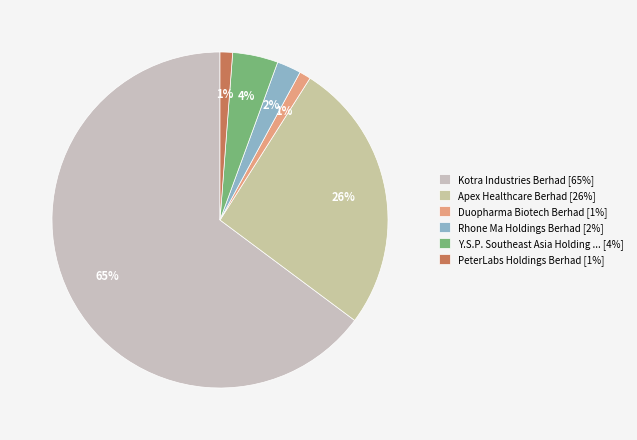

To the nearest percent, what is the difference between the largest and smallest slice percentages?

64%